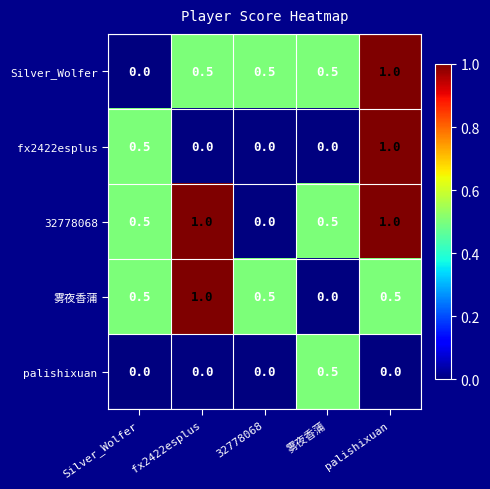

The palishixuan series shows -0.3 at palishixuan. True or false?

False